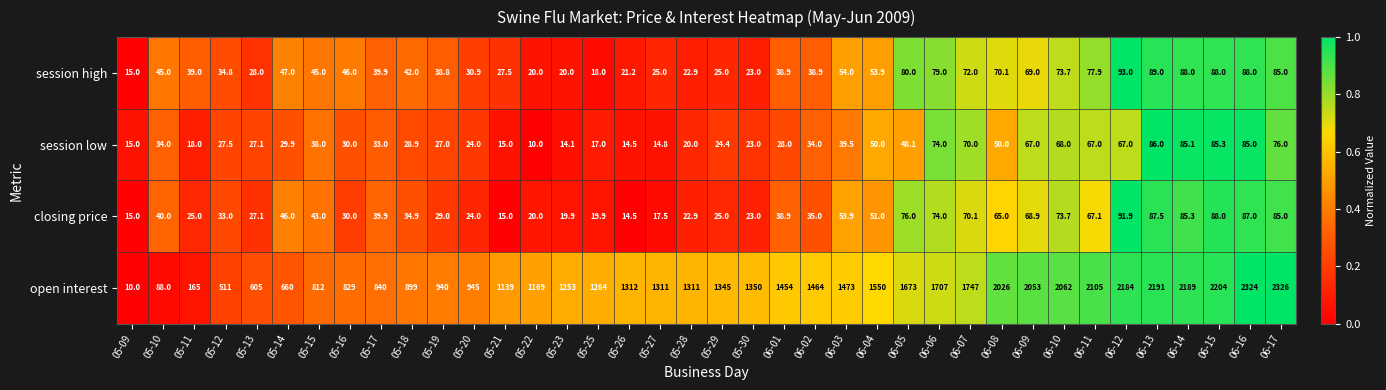

Which series has the largest total across all categories?

open interest